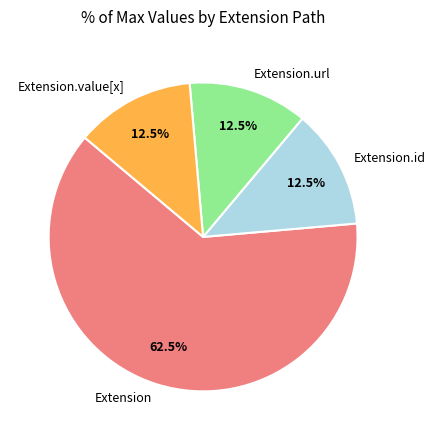

Which category accounts for the majority?

Extension